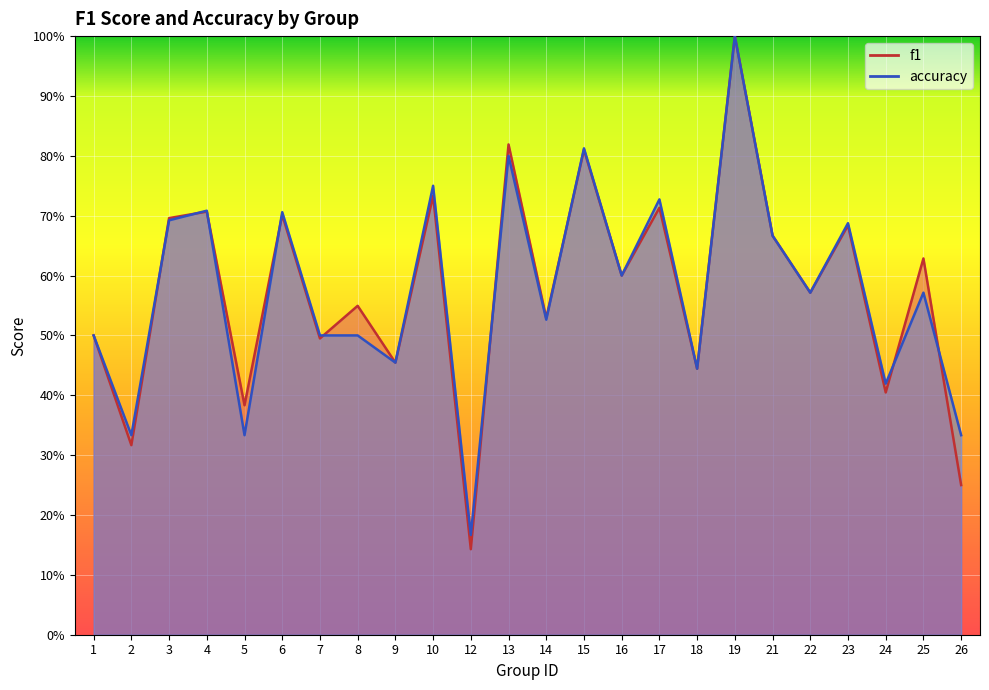

True or false: accuracy has more than 0 interior local peaks.

True